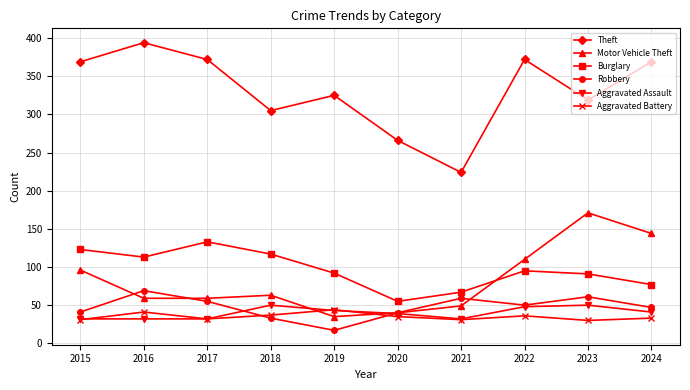

After their last crossing, which series has the higher values: Robbery or Aggravated Battery?

Robbery